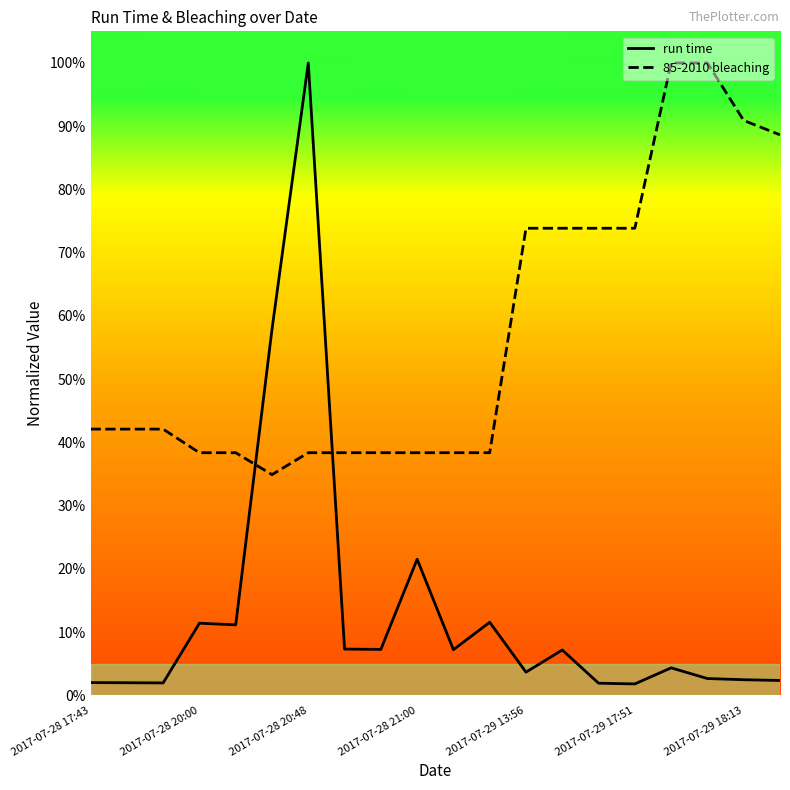

How many interior local valleys does the 85-2010 bleaching series have?

1